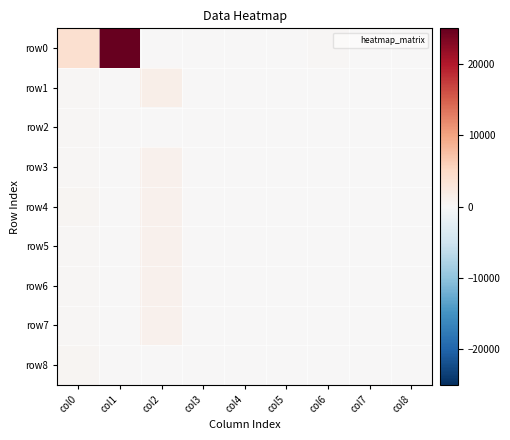

List the series in order of their peak value, highest first.

row0, row1, row3, row4, row5, row6, row7, row8, row2